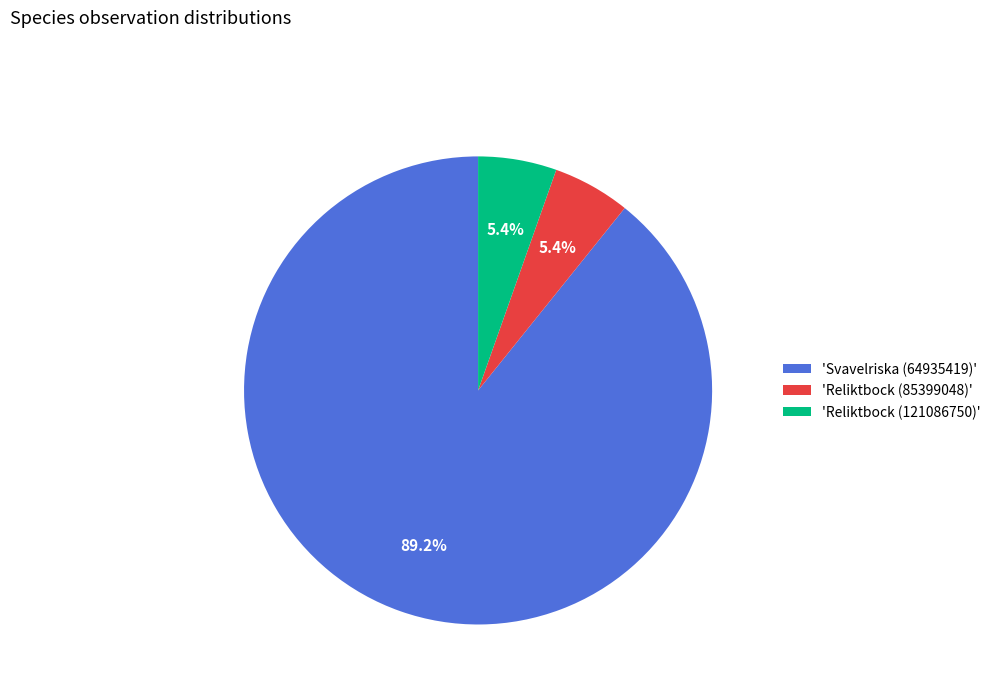

What is the largest slice in the pie chart?

'Svavelriska (64935419)'